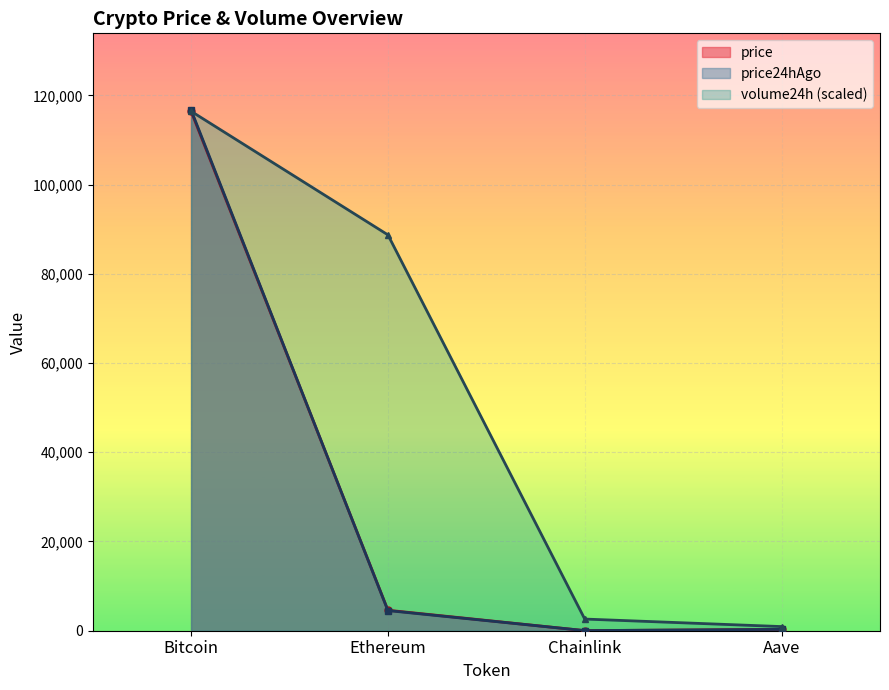

What is the sum of the price24hAgo values at Aave and Bitcoin?

117043.0